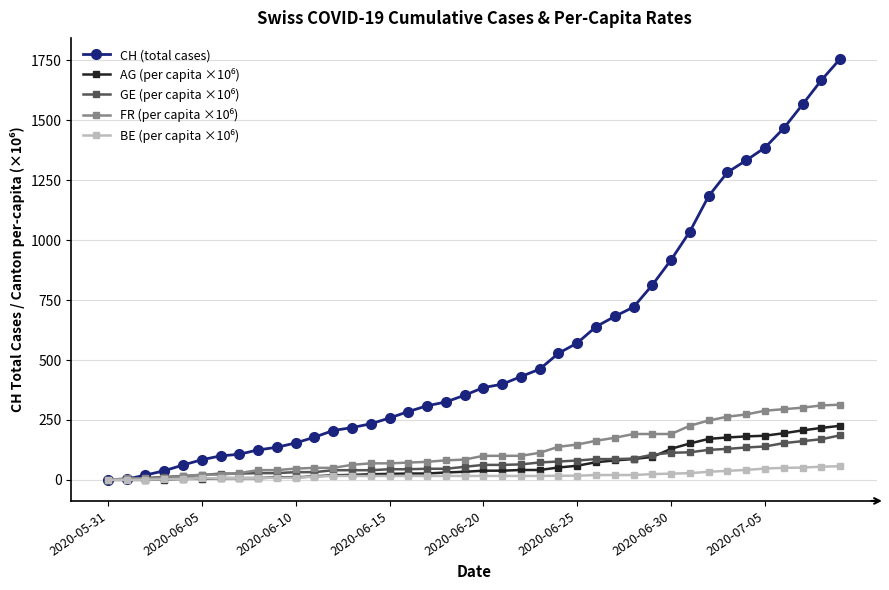

What is the highest value of the CH (total cases) series?

1756.0